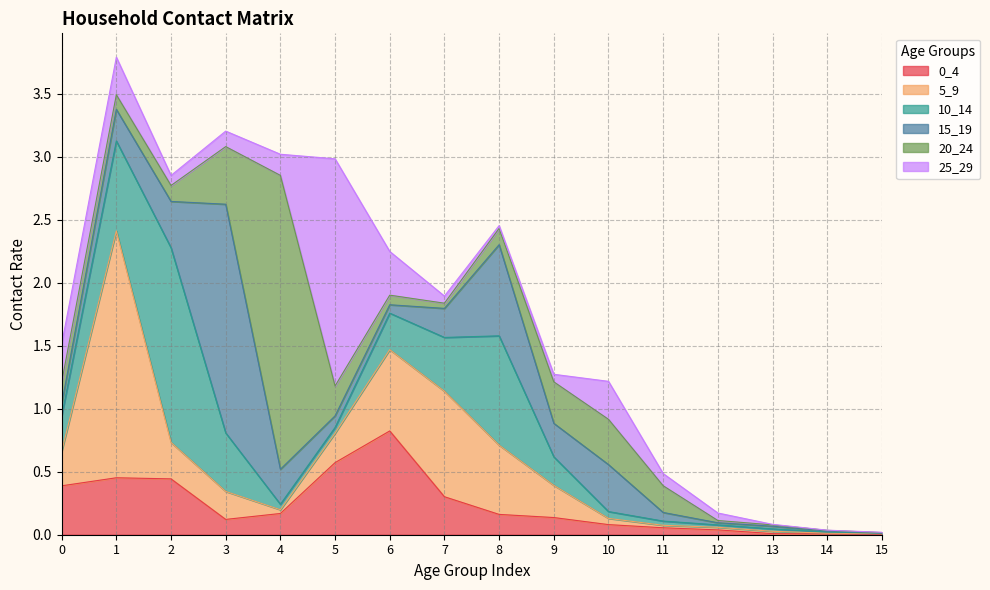

How many lines are shown in the chart?

6